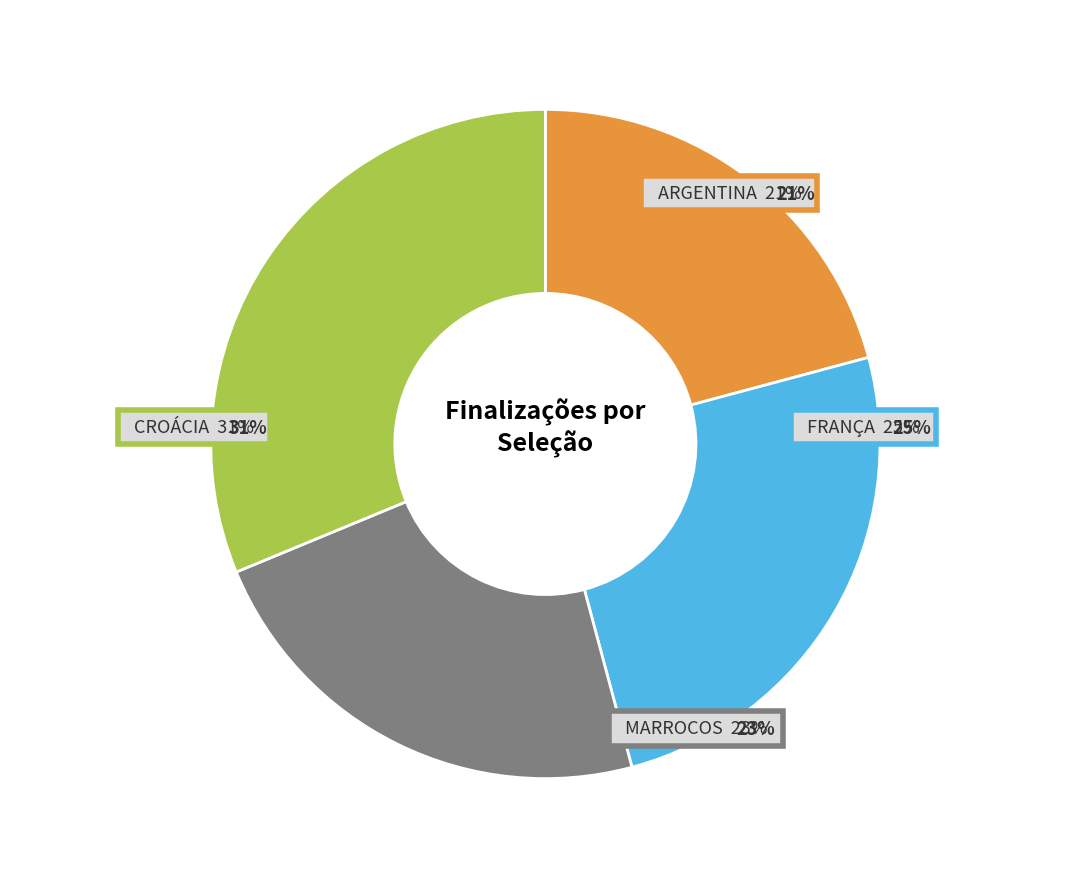

Which slice is the smallest?

Argentina